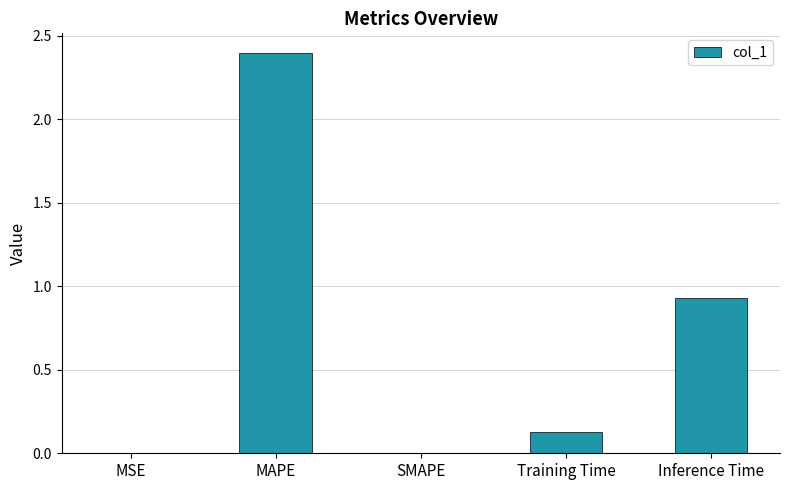

At which label is the value closest to 1?

Inference Time